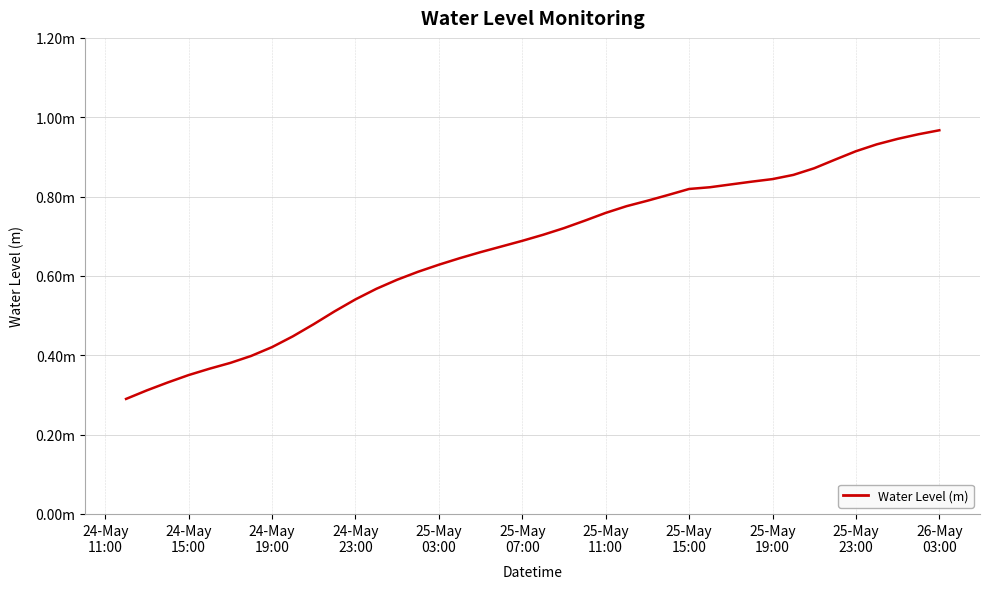

Does the chart display data point markers on the line(s)?

No